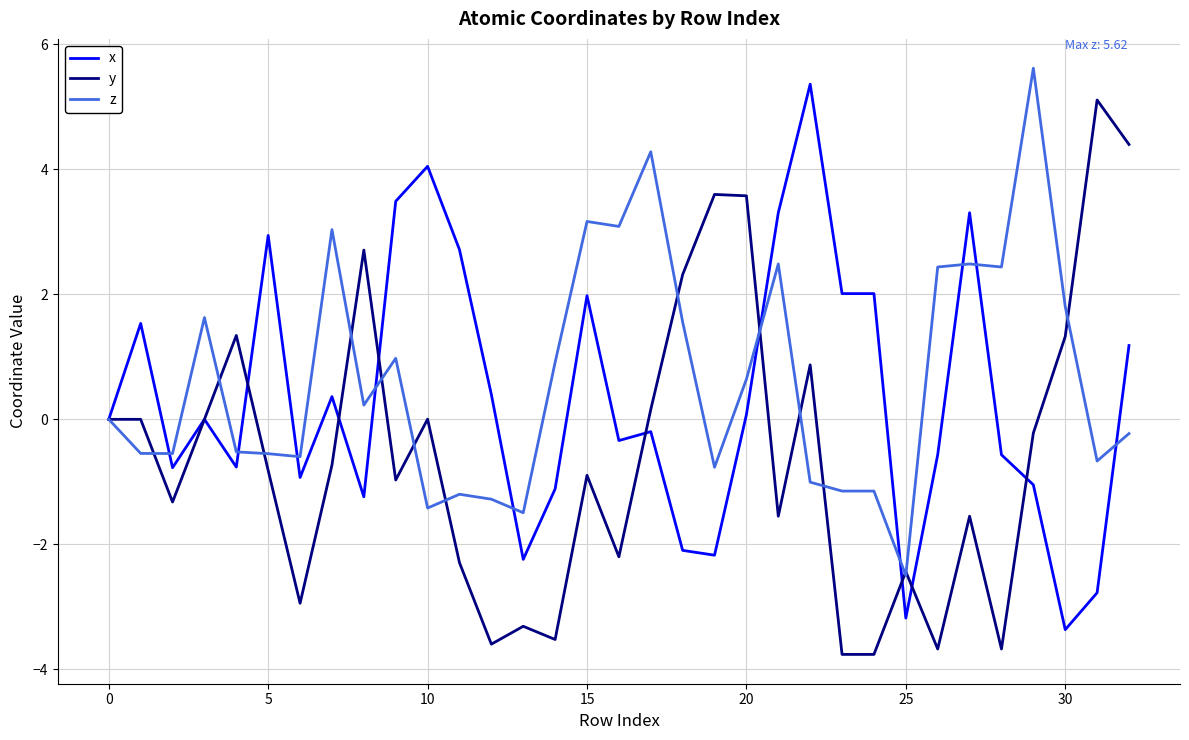

Rank the series by their average value, from highest to lowest.

z, x, y